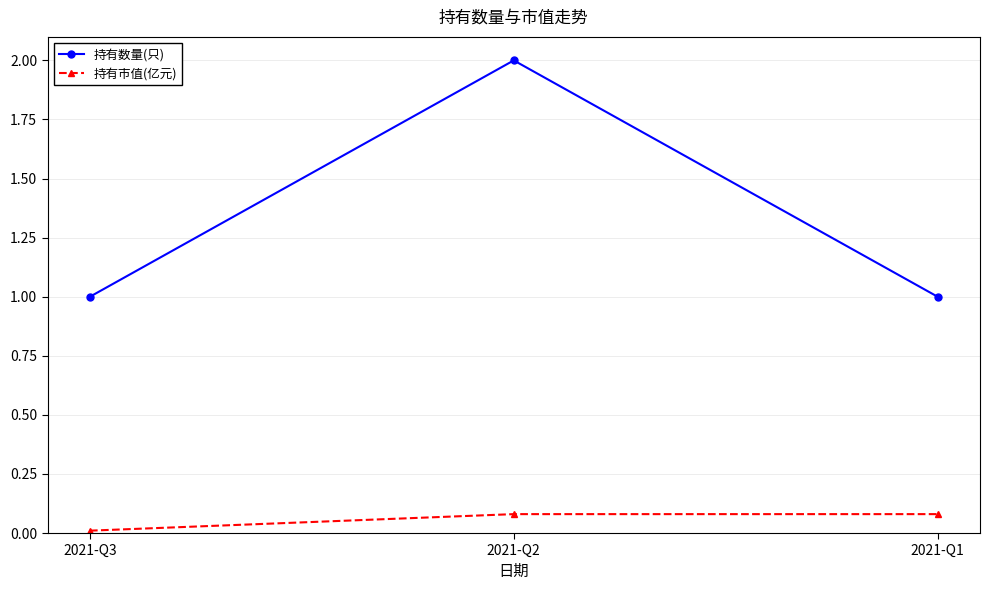

What is the total value across all series at 2021-Q2?

2.1